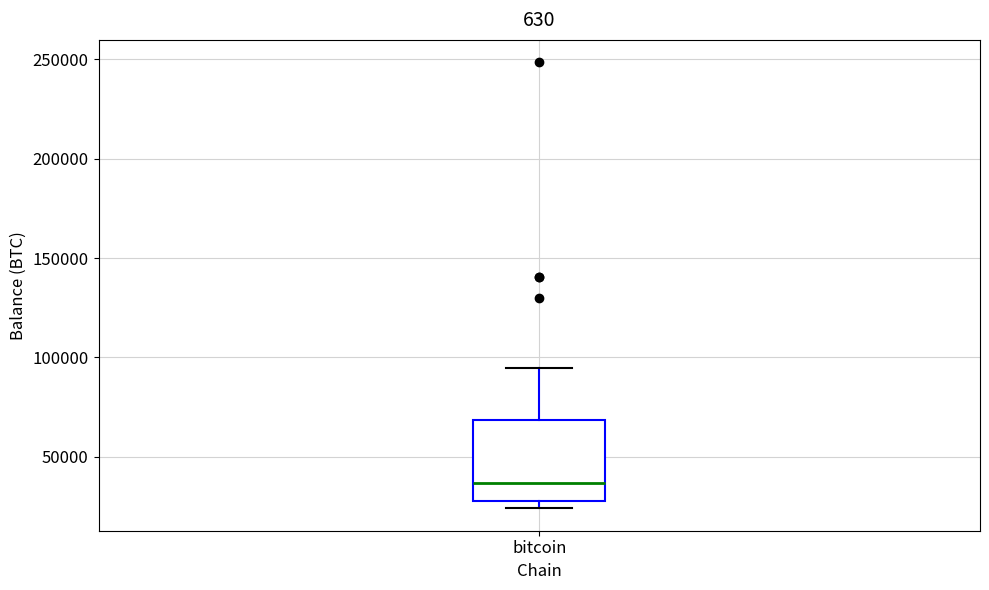

Read this box plot against the y-axis: the position of the median line, the range covered by the box, and the ends of both whiskers. The values are not printed on the chart, so give them approximately, as read against the axis.

median 35000, box 30000 to 70000, whiskers 25000 to 95000